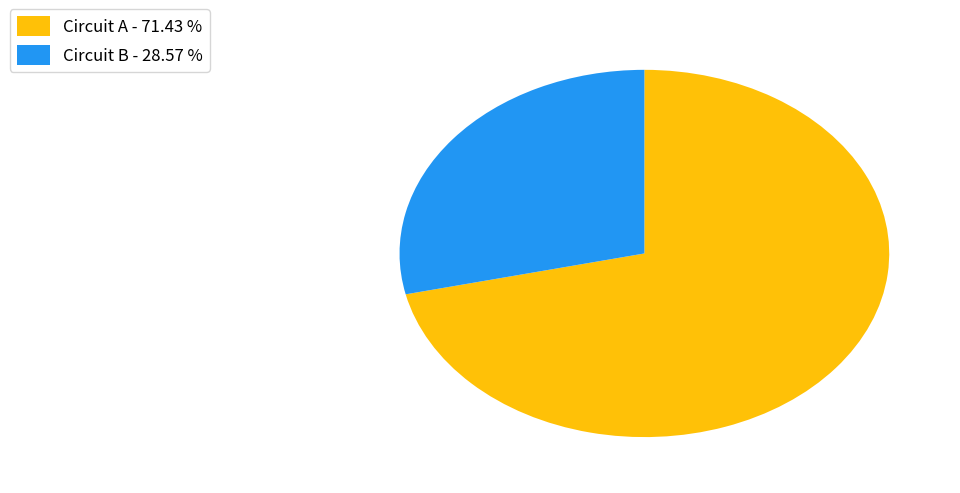

Do Circuit A - 71.43 % and Circuit B - 28.57 % together represent more than half of the pie?

Yes